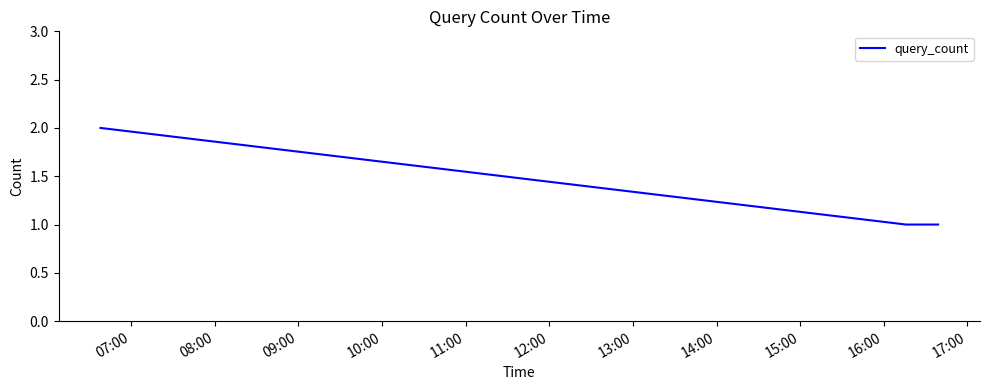

Reading left to right, what are all the values shown in this chart?

2	1	1	1	1